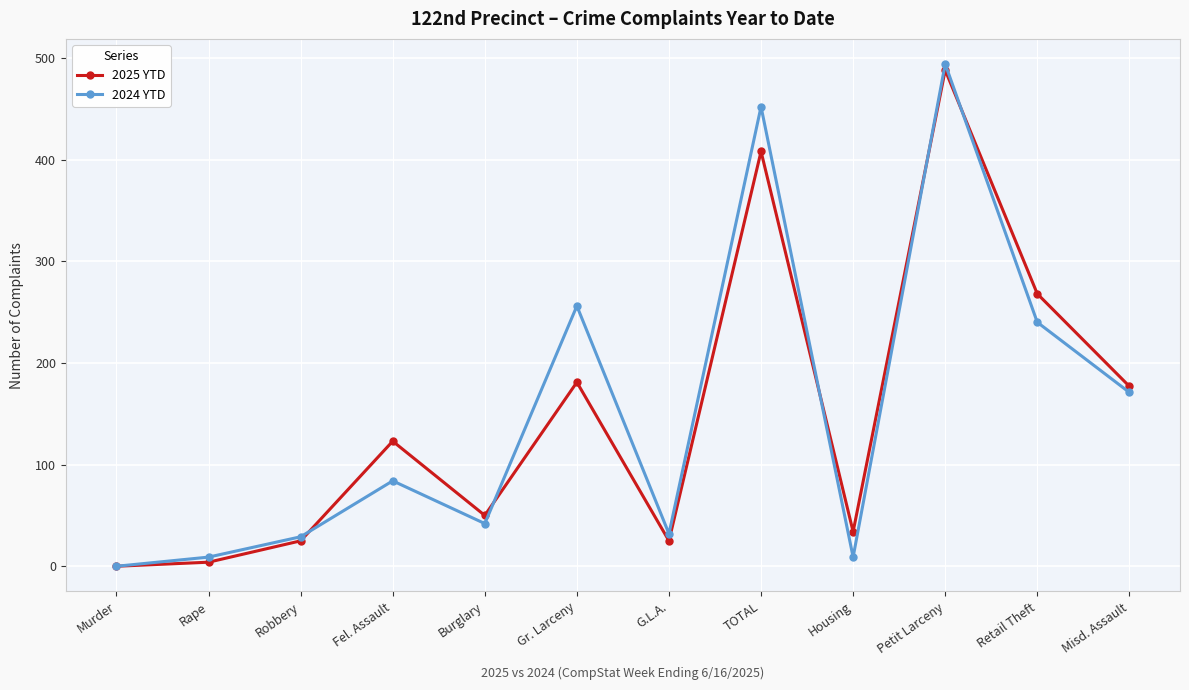

What is the sum of the 2025 YTD values at Burglary and Murder?

50